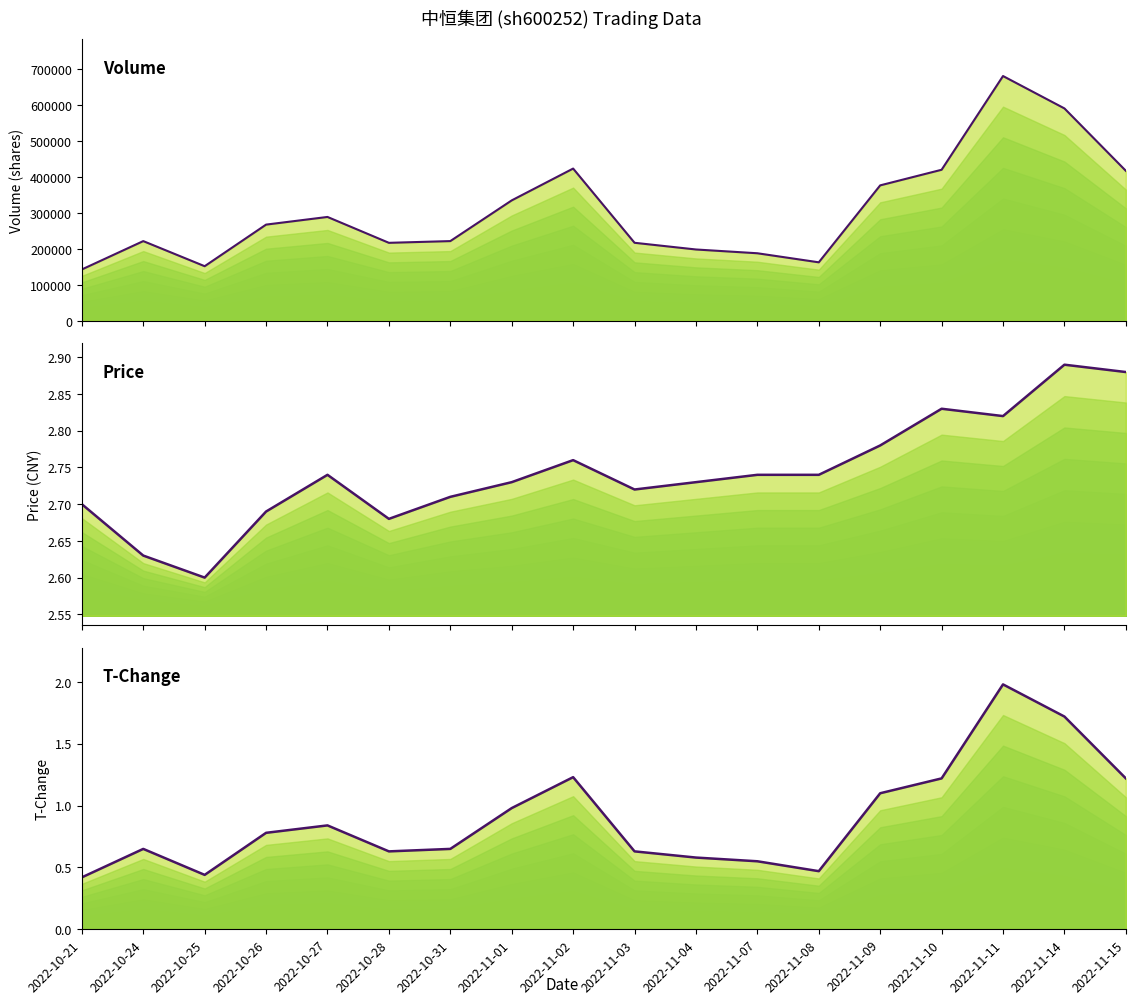

True or false: volume_line and price_line intersect in this chart.

False